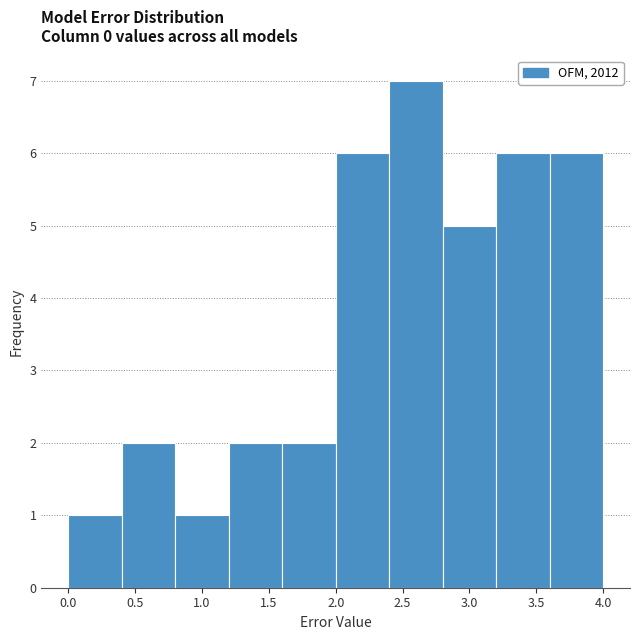

How tall is the bar that spans 1.2 to 1.6 on the x-axis? The values are not printed on the chart, so give them approximately, as read against the axis.

2